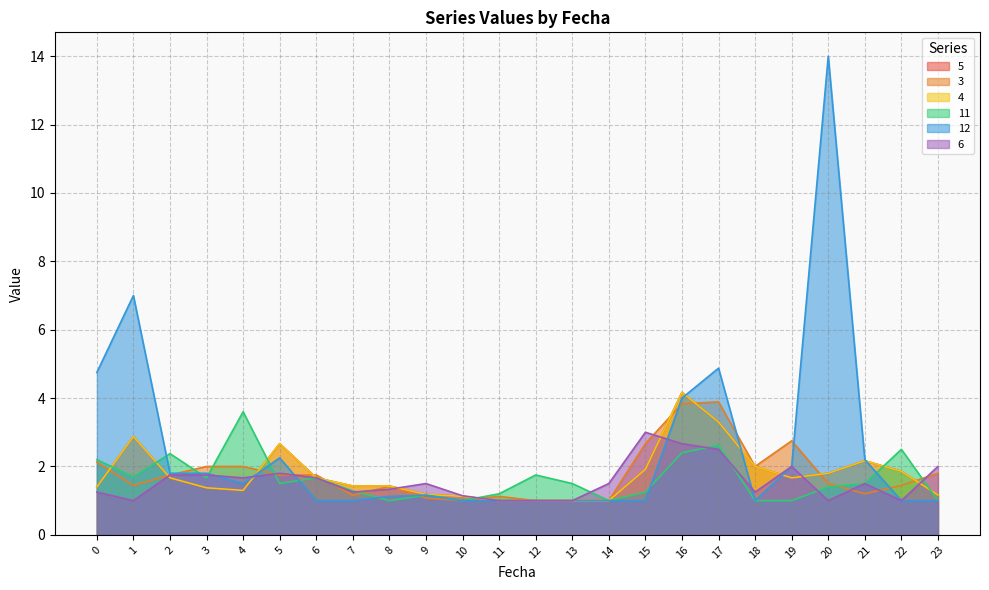

What is the spread (max minus min) of values at 20?

13.0